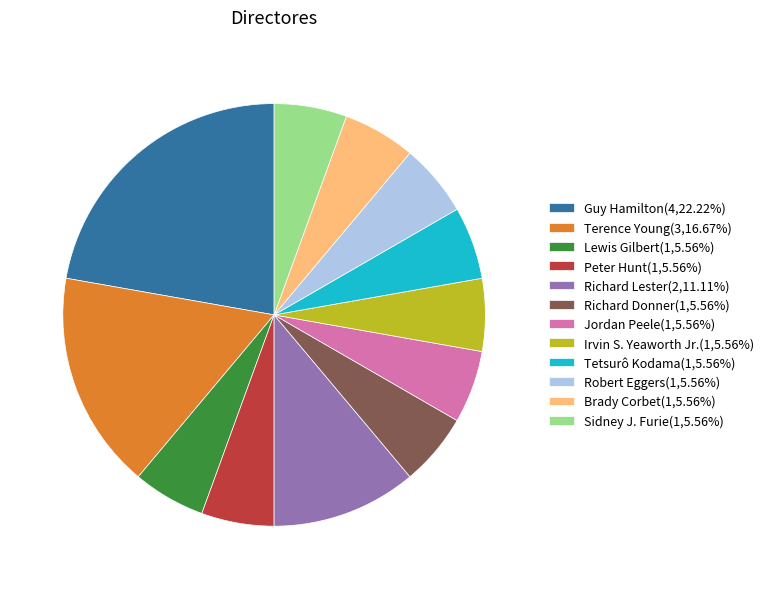

Is there any slice that represents more than half of the pie?

No